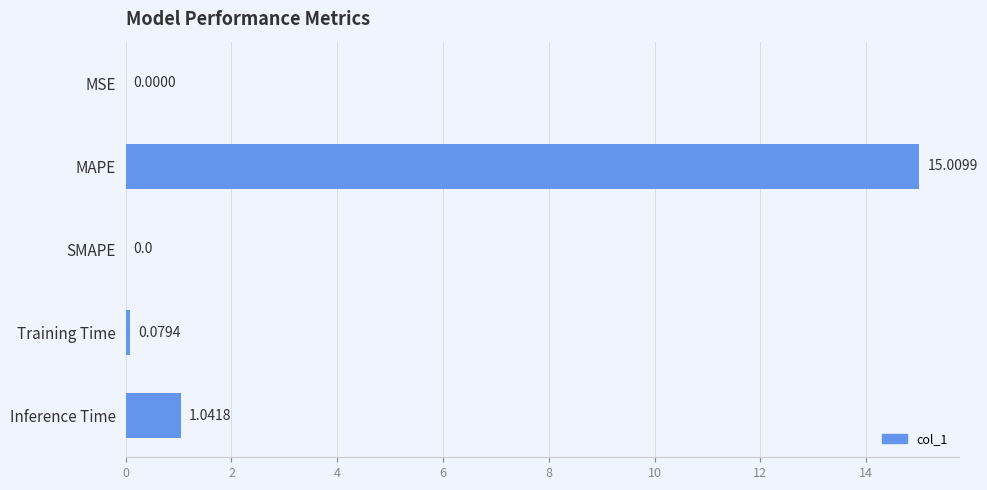

What is the change in value from MAPE to Inference Time?

-14.0